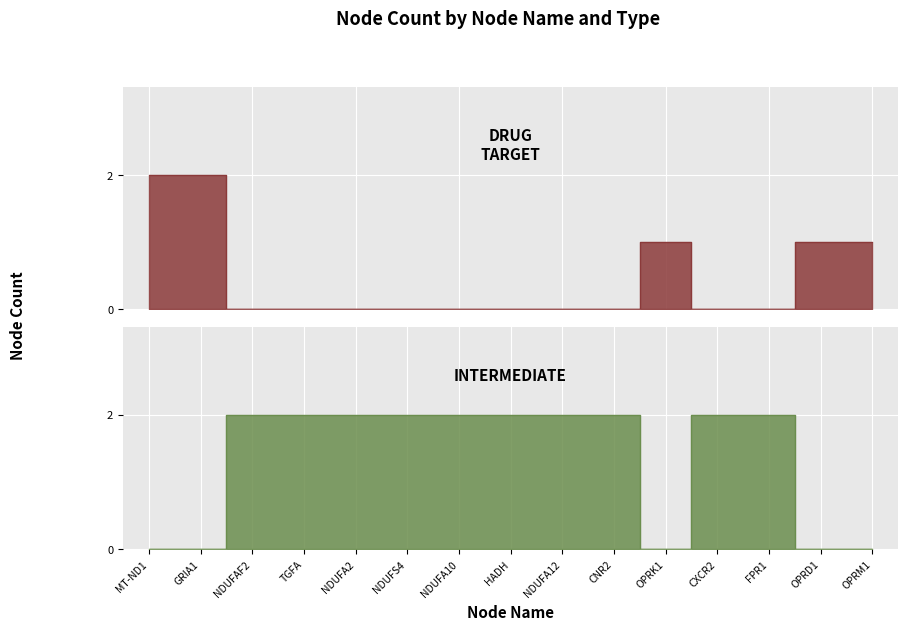

Reading left to right, what are all the values shown in this chart?

drug_target: MT-ND1=2	GRIA1=2	NDUFAF2=0	TGFA=0	NDUFA2=0	NDUFS4=0	NDUFA10=0	HADH=0	NDUFA12=0	CNR2=0	OPRK1=1	CXCR2=0	FPR1=0	OPRD1=1	OPRM1=1
intermediate: MT-ND1=0	GRIA1=0	NDUFAF2=2	TGFA=2	NDUFA2=2	NDUFS4=2	NDUFA10=2	HADH=2	NDUFA12=2	CNR2=2	OPRK1=0	CXCR2=2	FPR1=2	OPRD1=0	OPRM1=0